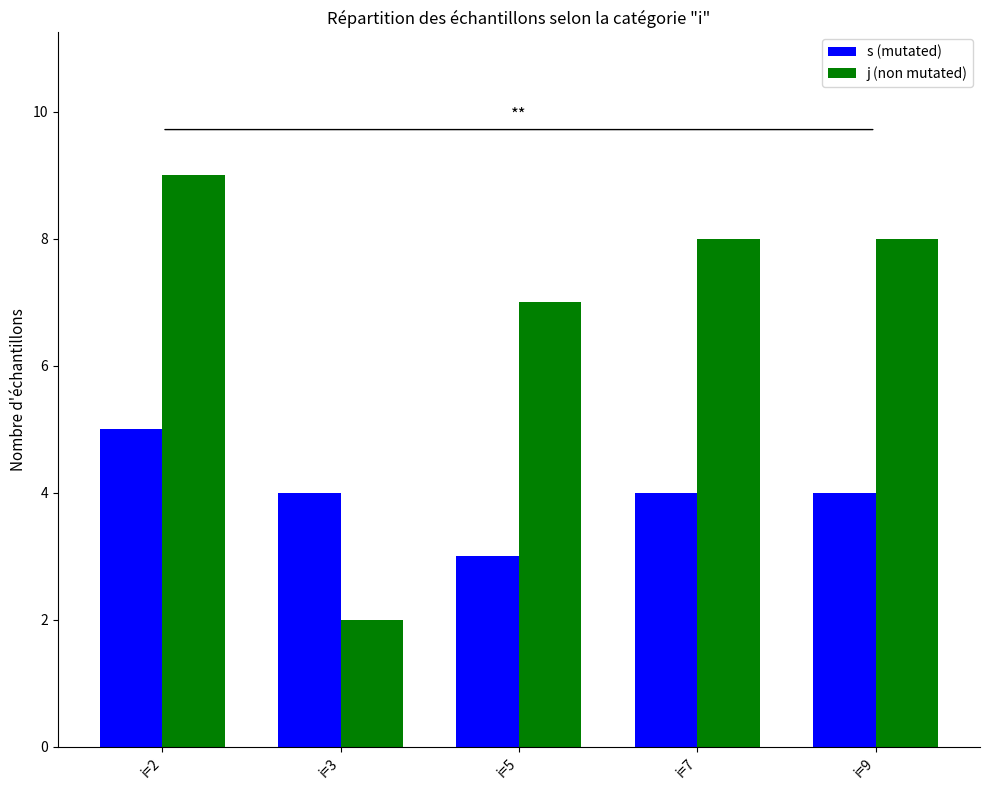

What are all the series names shown in the legend?

s (mutated), j (non mutated)